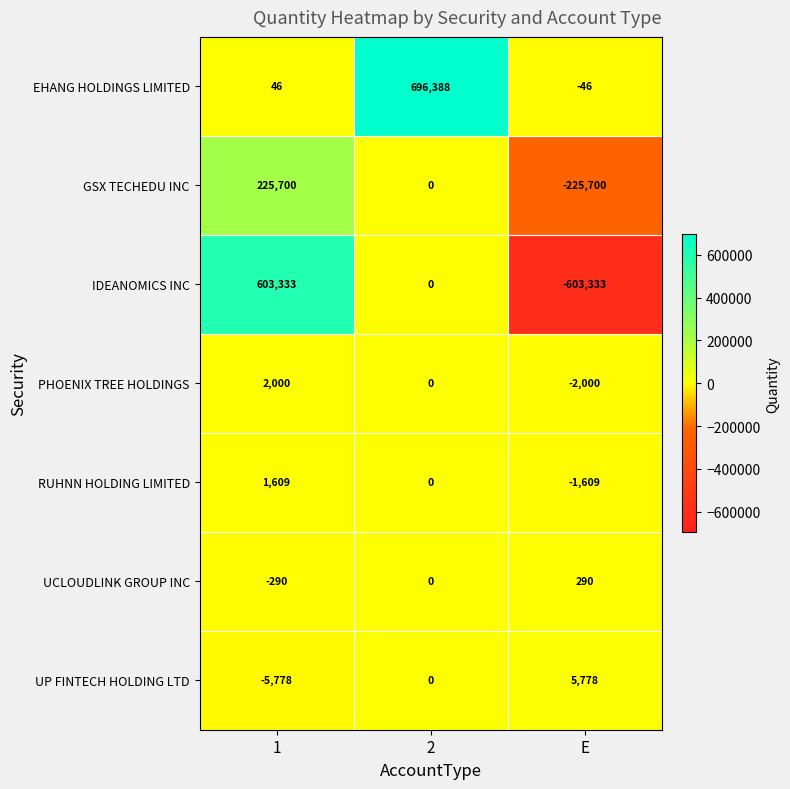

Which category has the lowest value across all series?

E